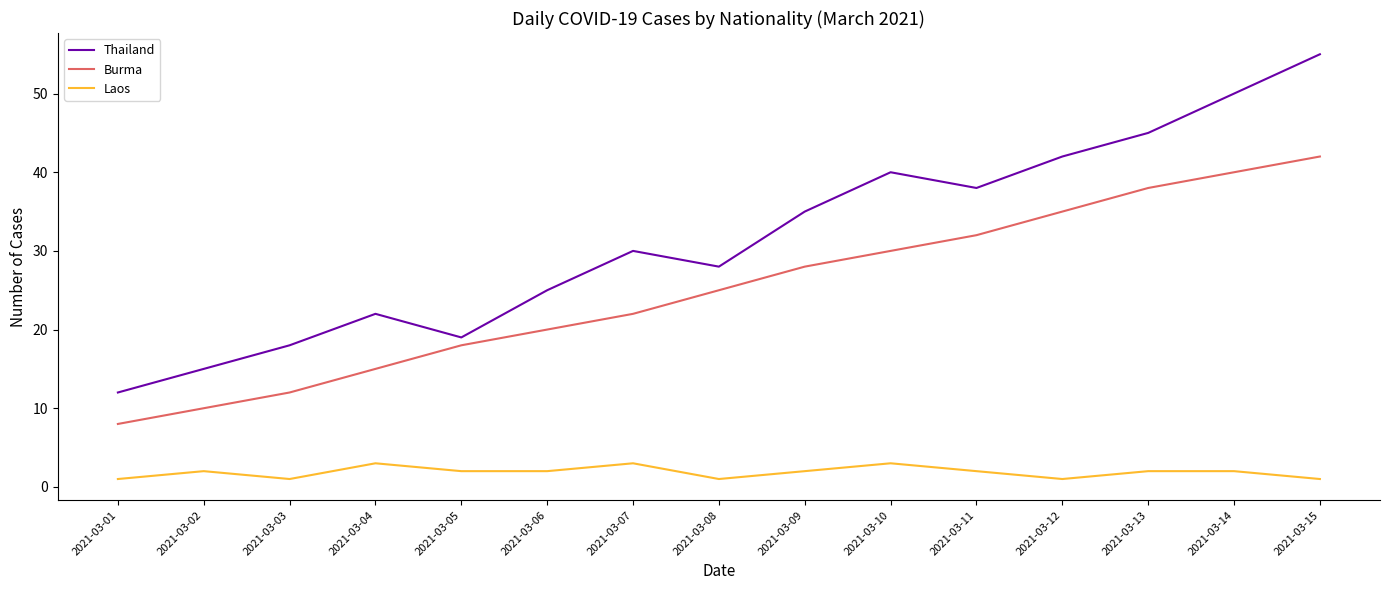

True or false: Thailand and Burma cross at least once.

False